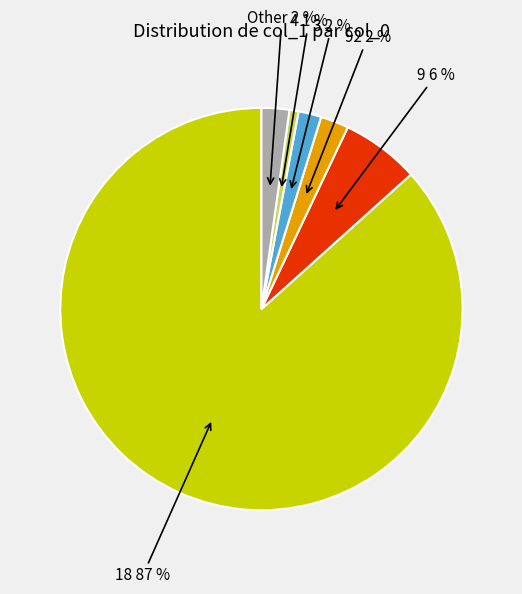

To the nearest percent, what is the average slice percentage?

17%